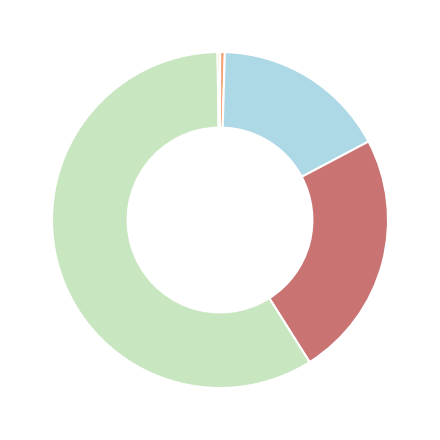

Does any single category account for the majority?

Yes